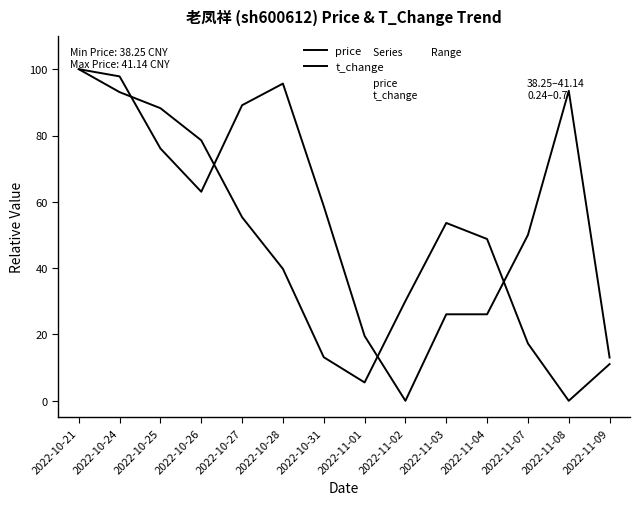

Rank the series by their average value, from highest to lowest.

t_change, price